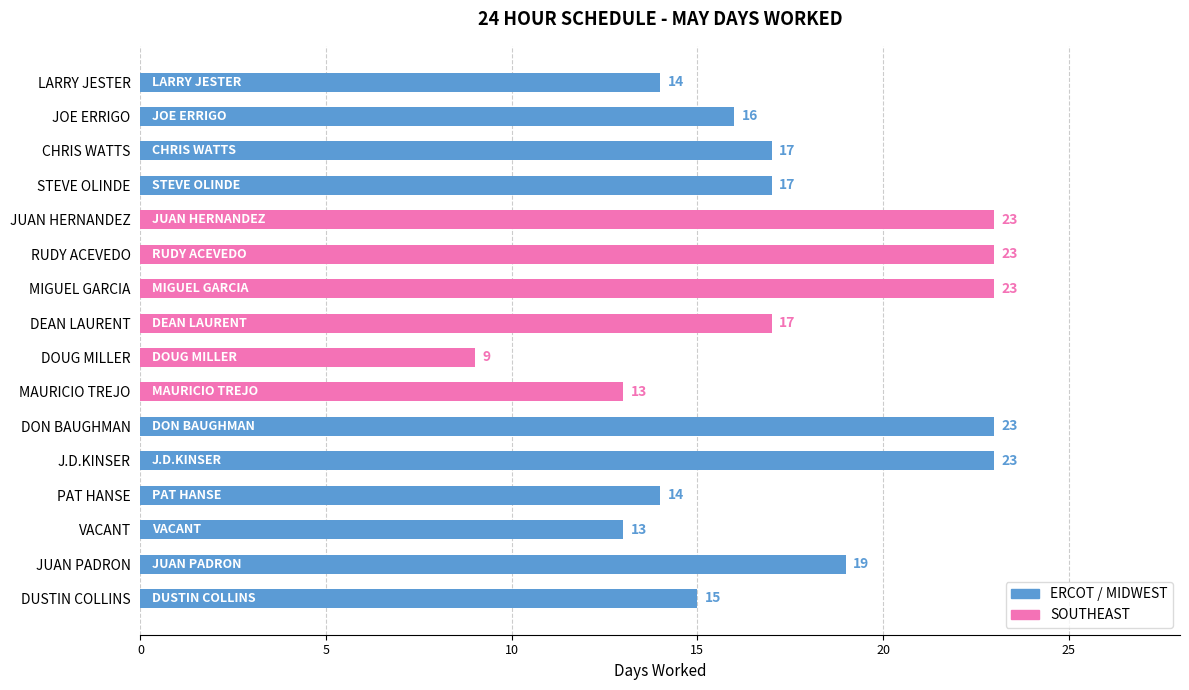

What is the label of the 13th bar from the top?

PAT HANSE